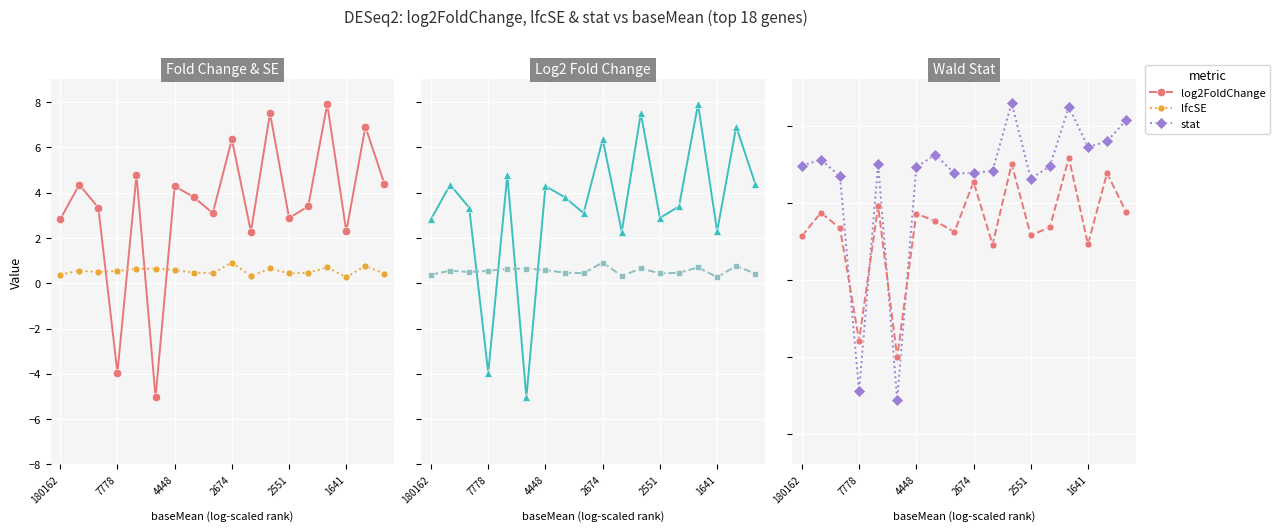

What is the lowest value of the stat series?

-7.8